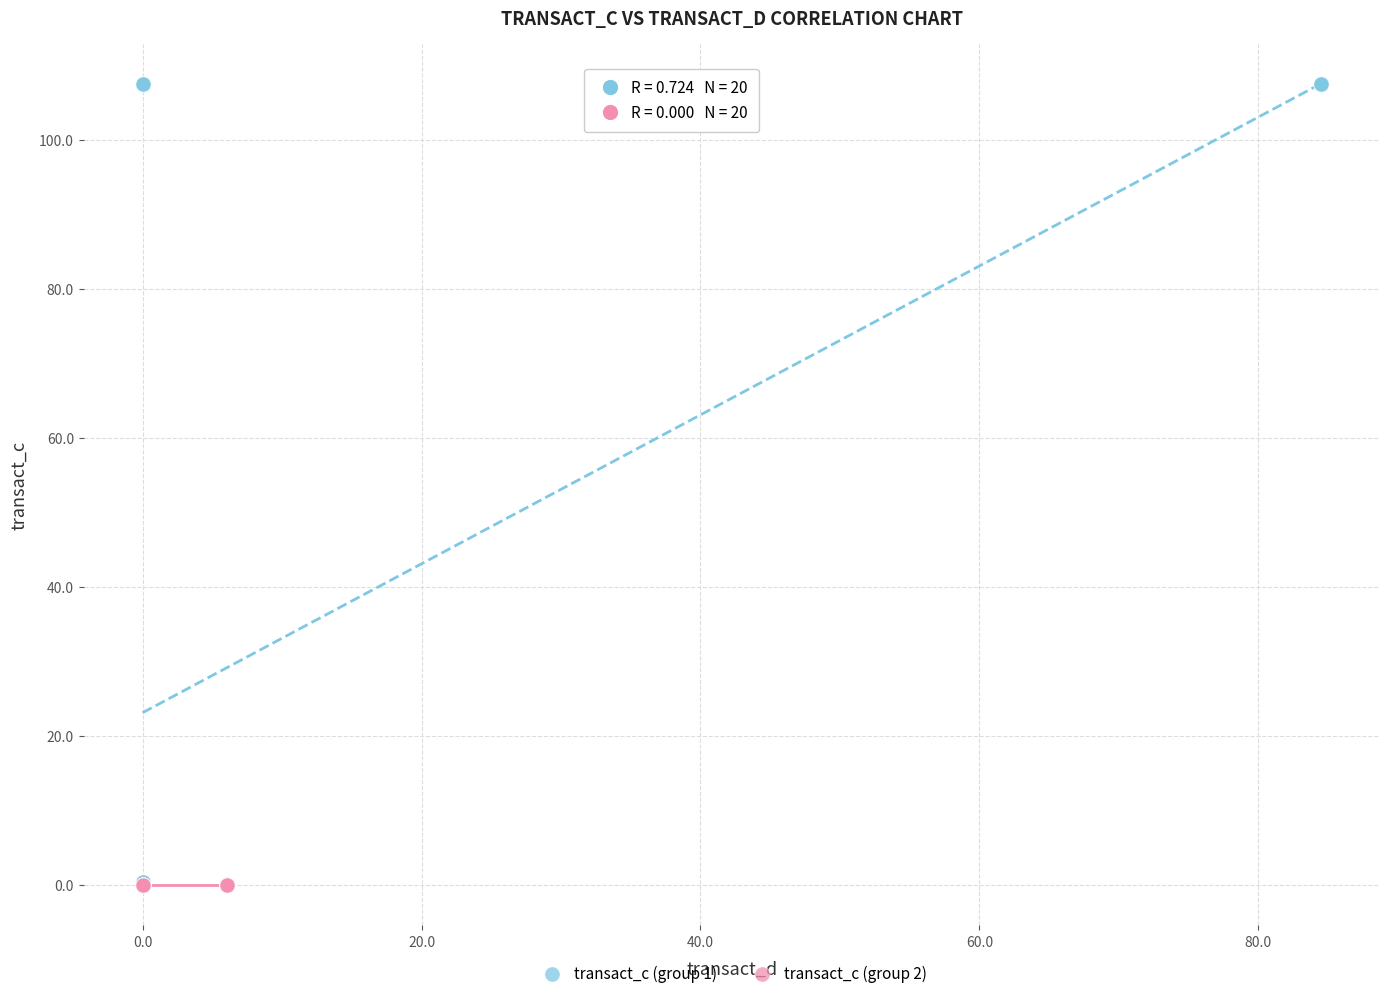

Which series contains the highest Y value?

transact_c (group 1)